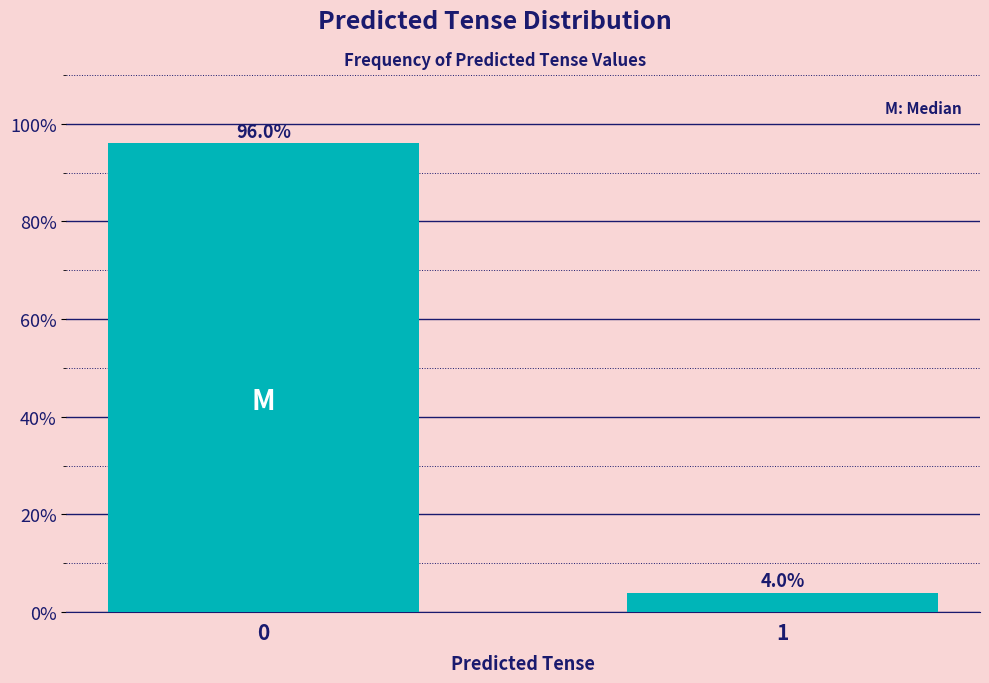

Reading left to right, transcribe all the data shown in this chart.

96.0	4.0